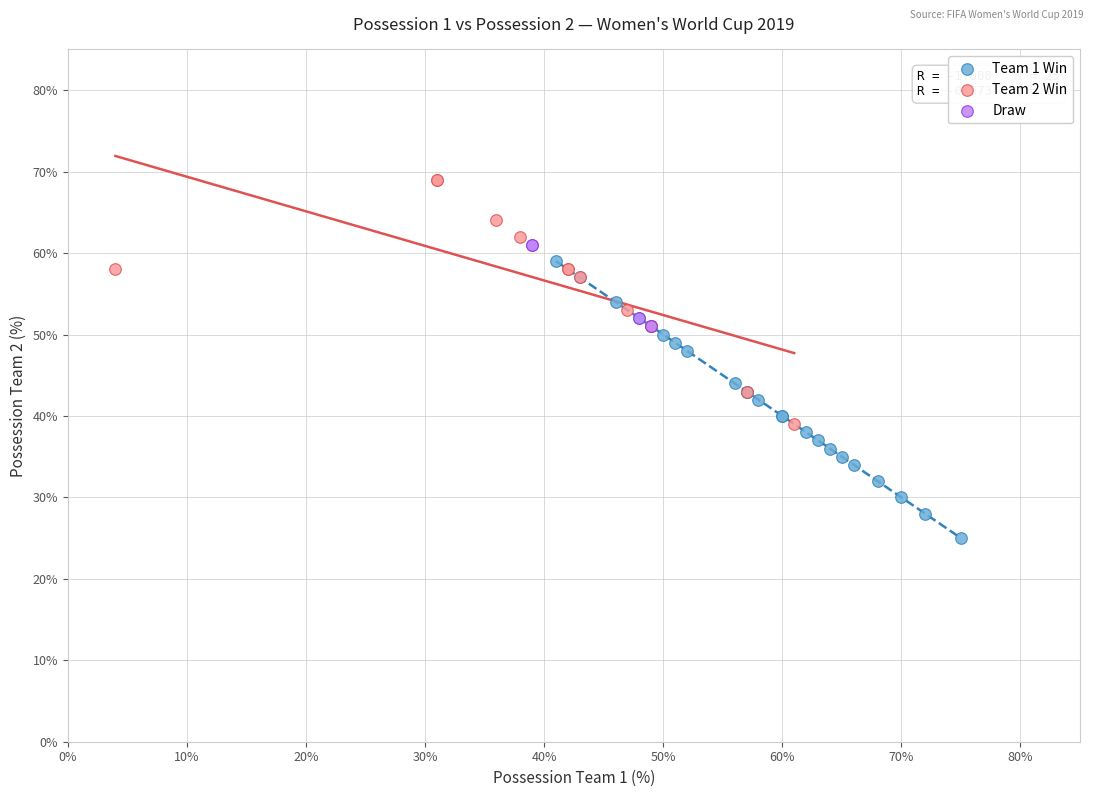

Which series contains the lowest Y value?

Team 1 Win